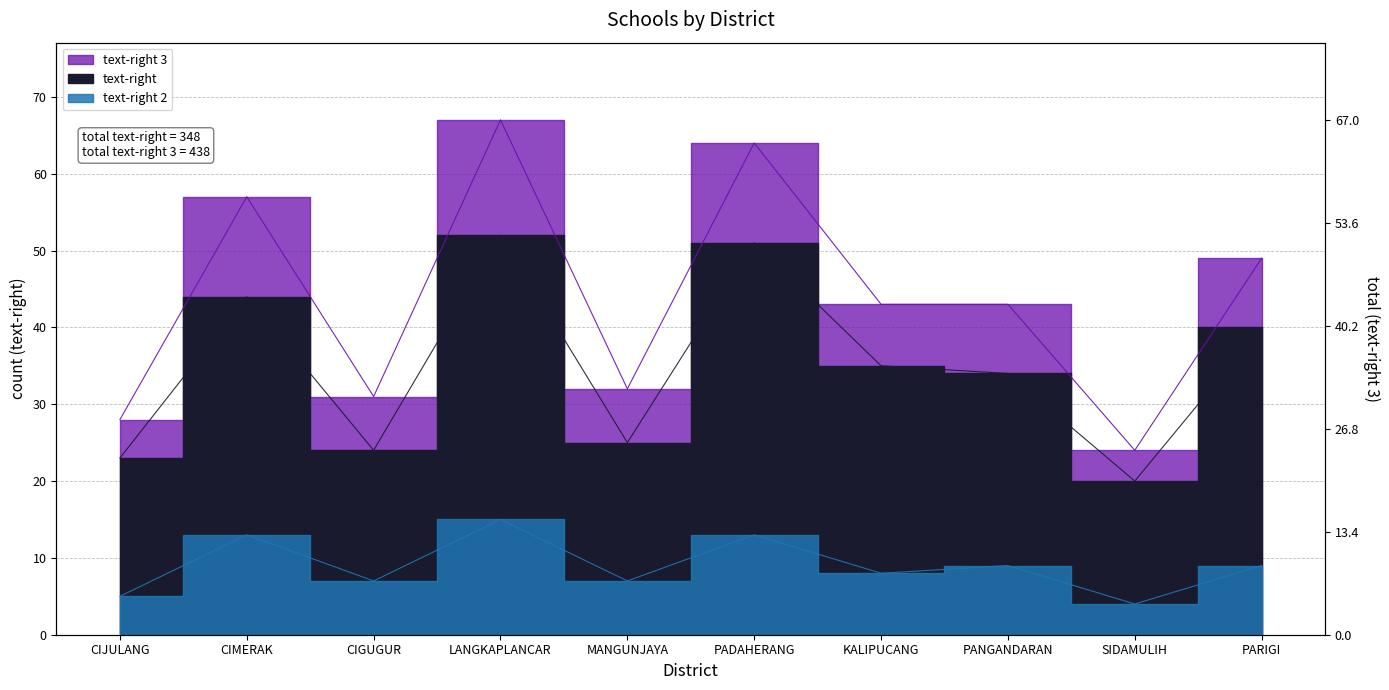

What is the value of the text-right 3 point at the 7th from the left?

43